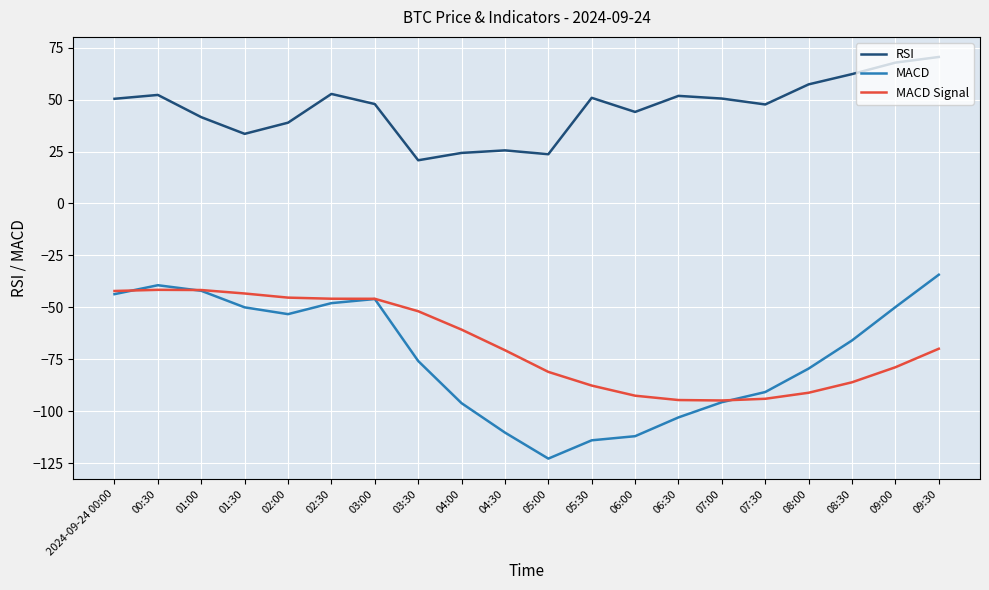

Rank the series at 04:00 from highest to lowest value.

RSI, MACD Signal, MACD